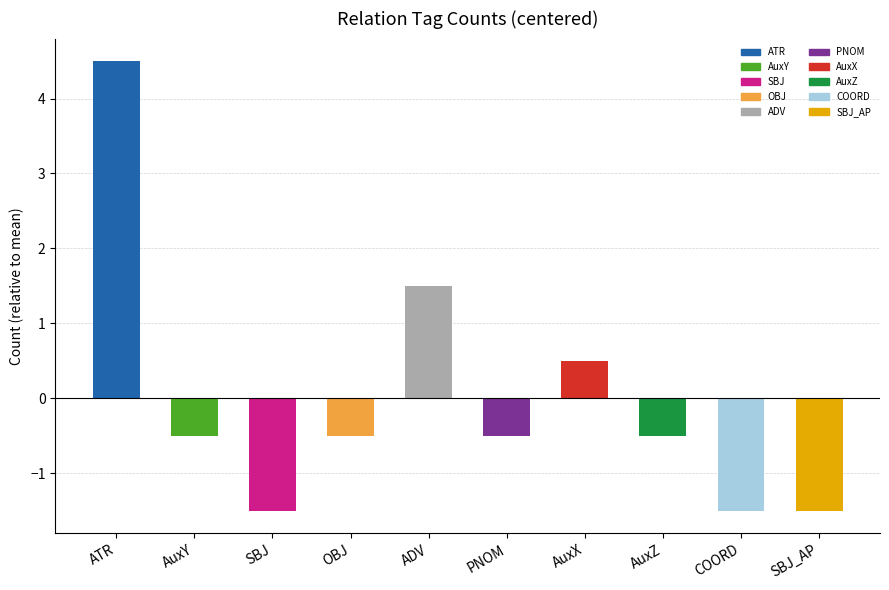

Between SBJ_AP and AuxX, which is larger?

AuxX